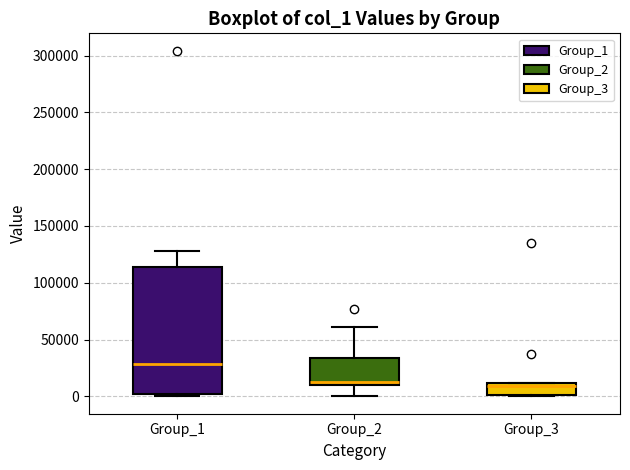

Where is the upper edge of the box for Group_3 on the y-axis? The values are not printed on the chart, so give them approximately, as read against the axis.

10000